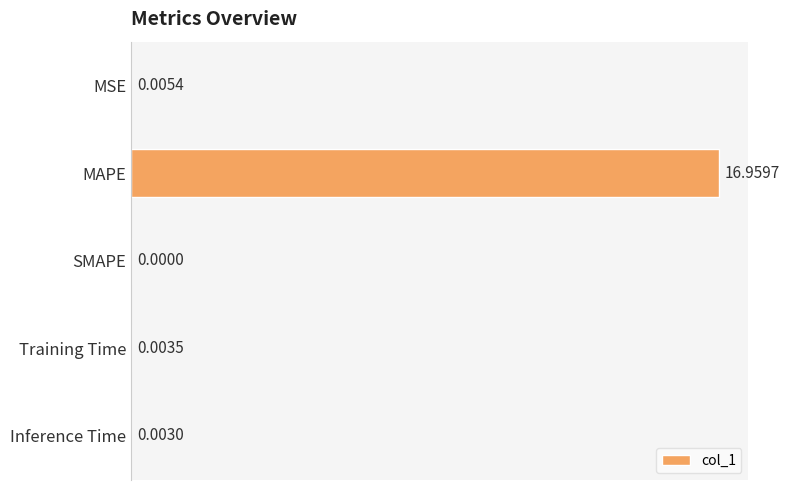

Where is the data nearest to the value 8?

MSE